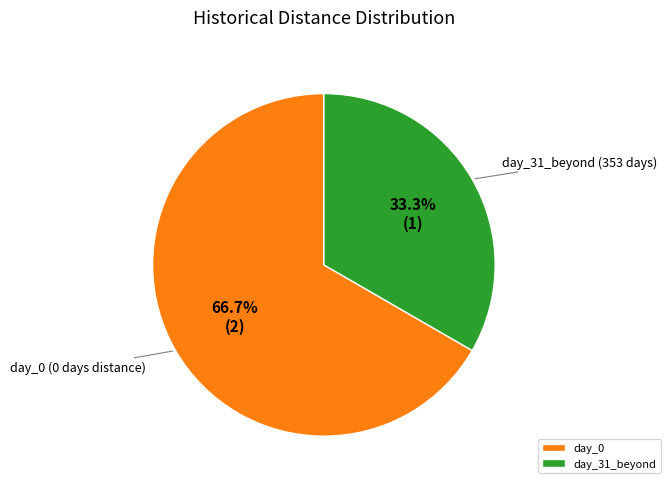

Rank the categories by value from highest to lowest.

day_0, day_31_beyond